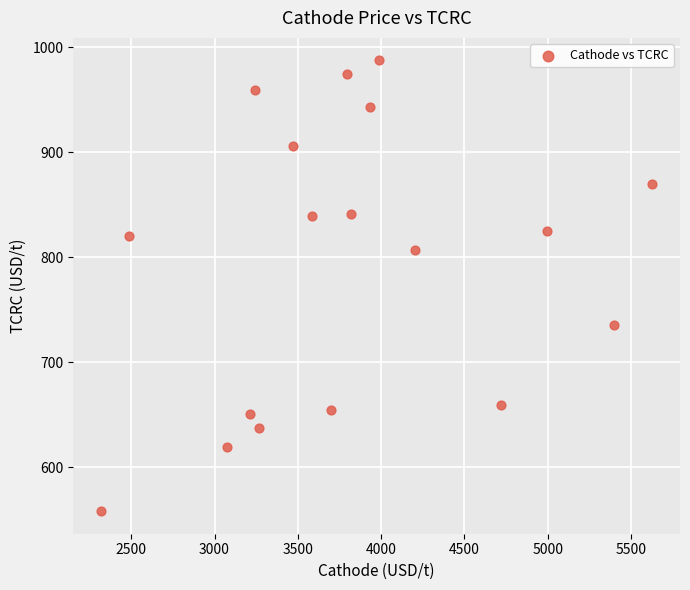

What is the range of X values (max minus min)?

3309.9